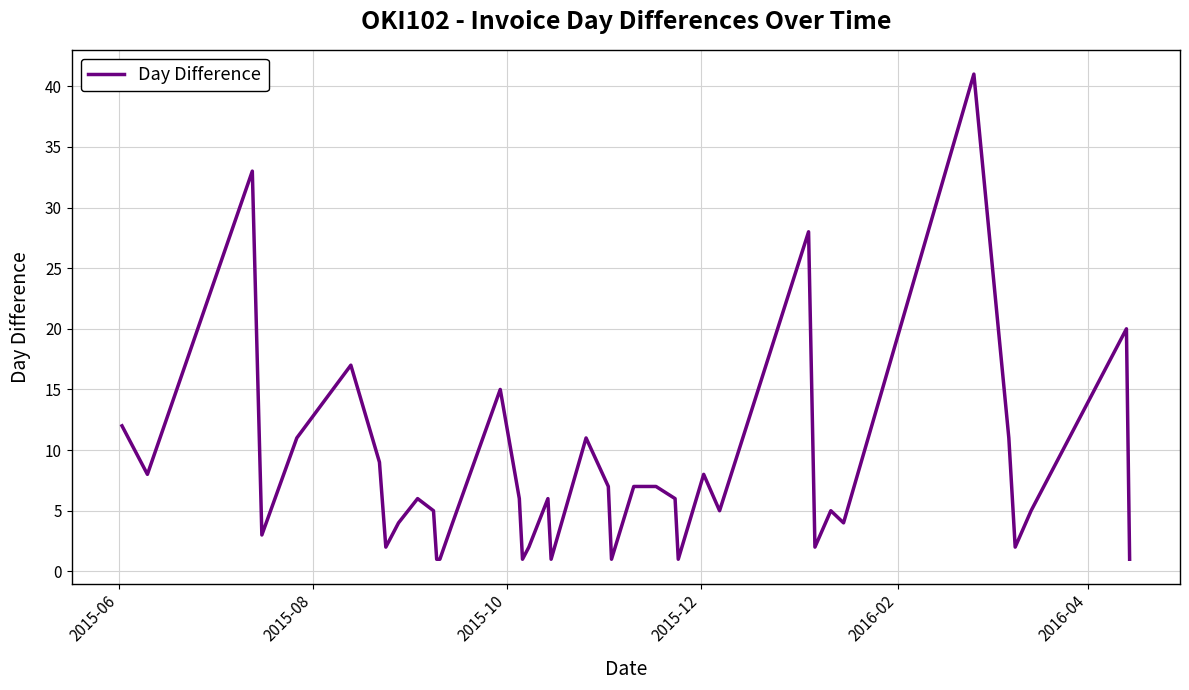

What is the greatest value displayed?

41